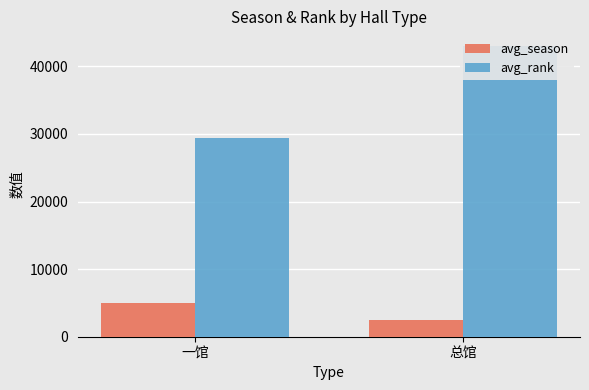

How many bars are there in total?

4